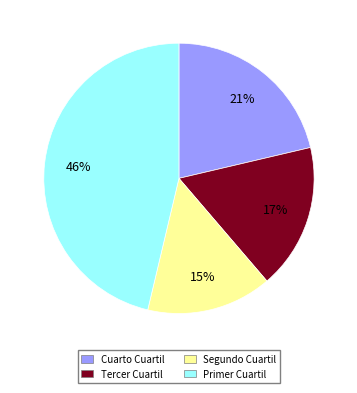

Is there any slice that represents more than half of the pie?

No